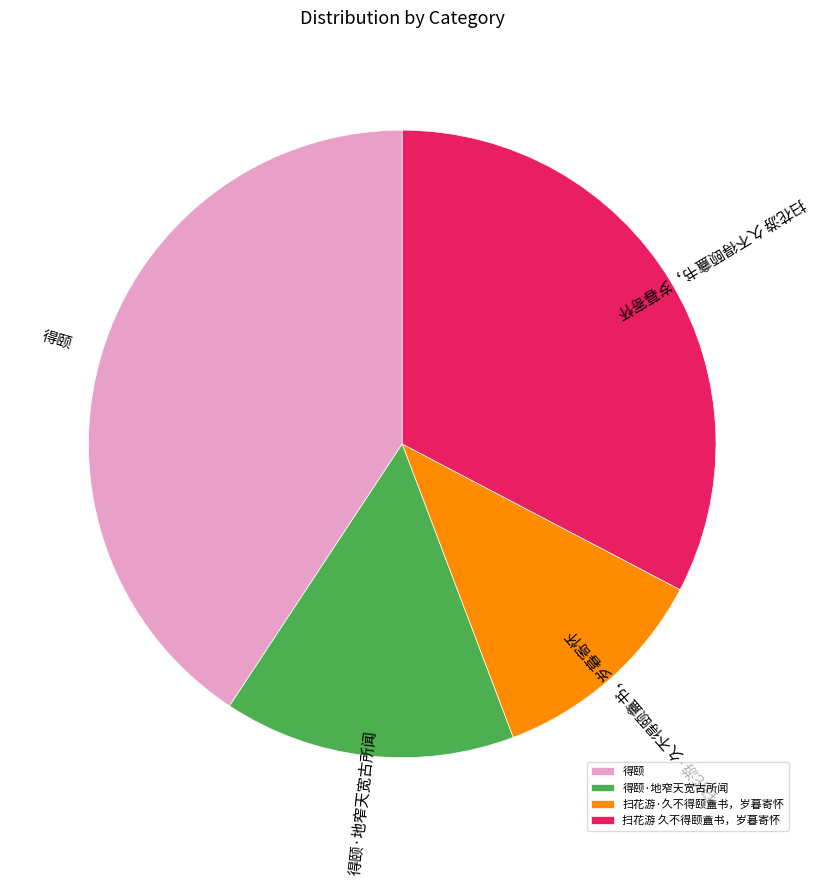

How many segments does this pie chart have?

4